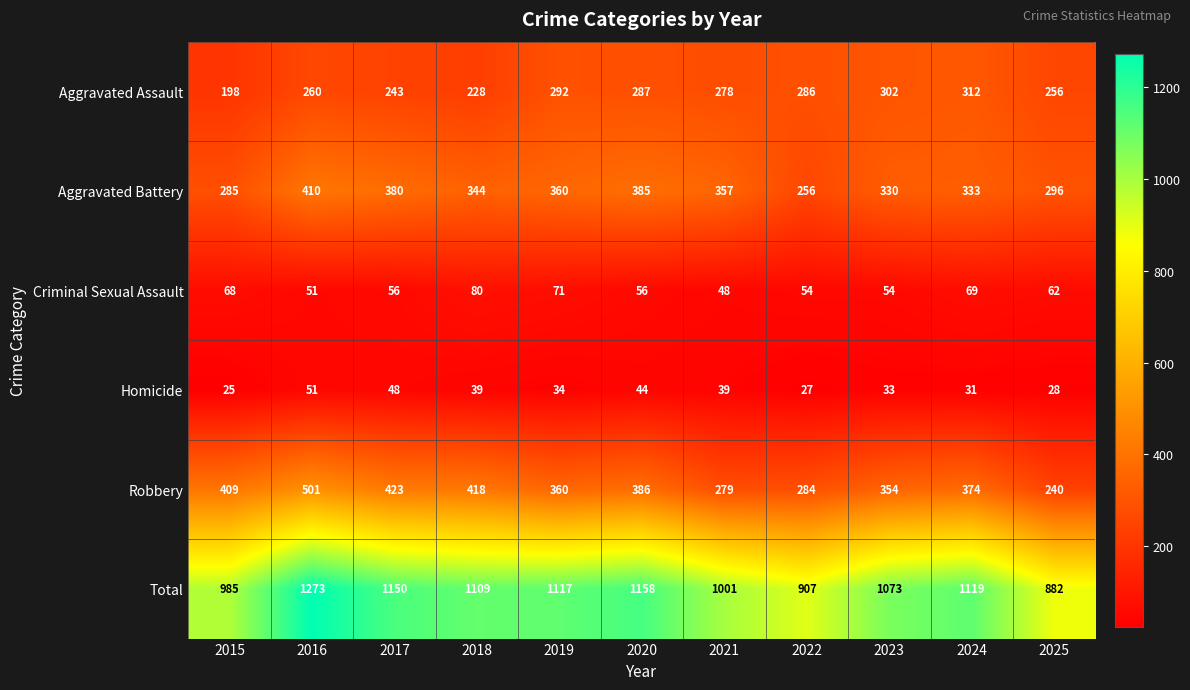

At 2022, list the series in order from largest to smallest.

Total, Aggravated Assault, Robbery, Aggravated Battery, Criminal Sexual Assault, Homicide